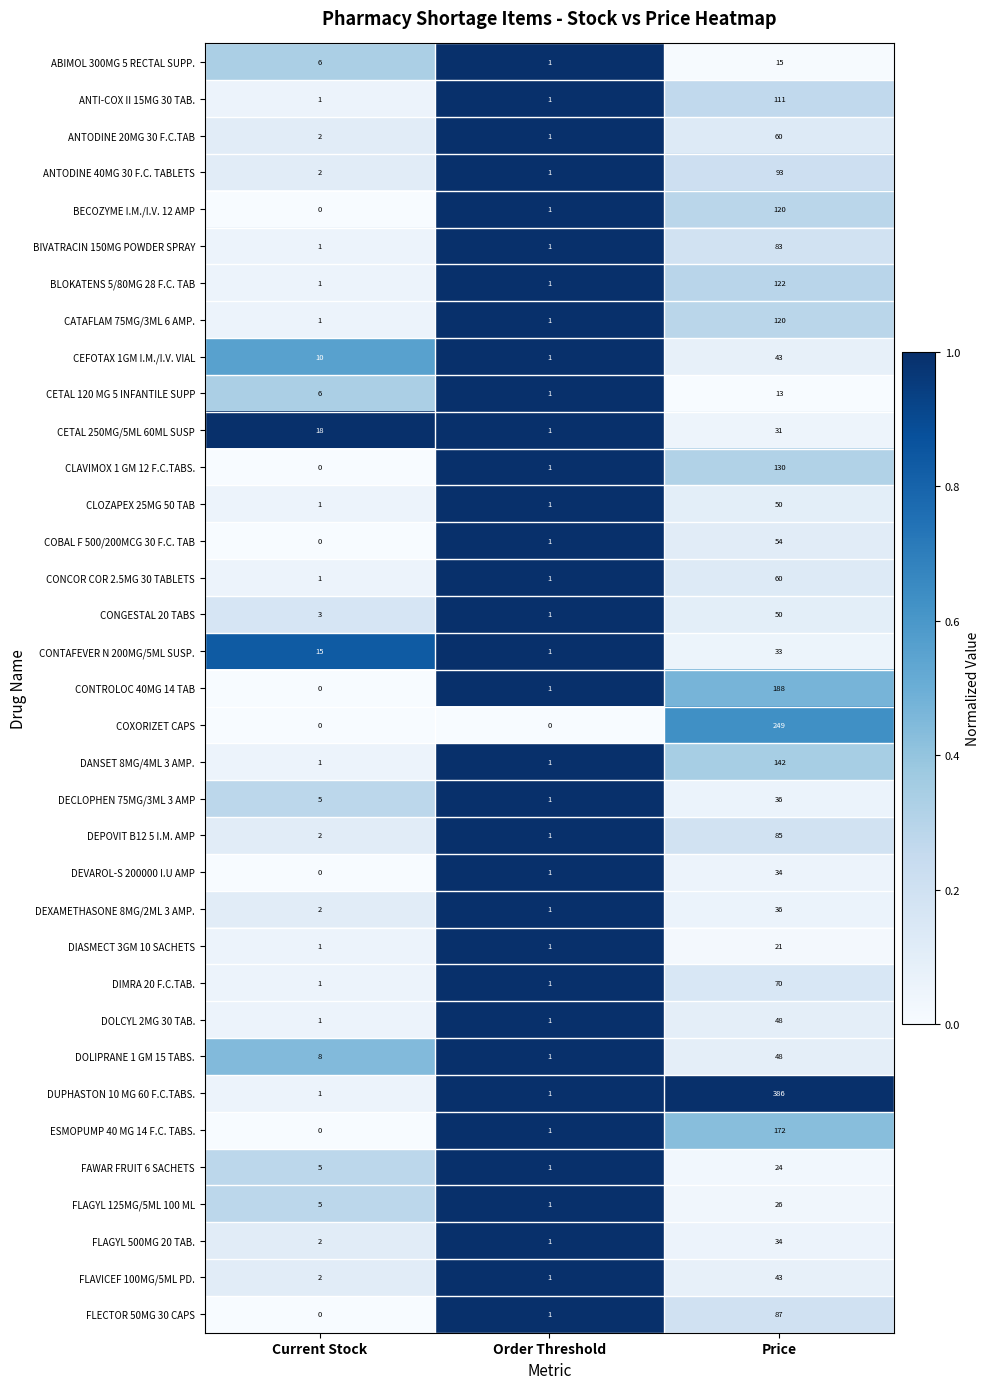

What is the highest value of the DANSET 8MG/4ML 3 AMP. series?

142